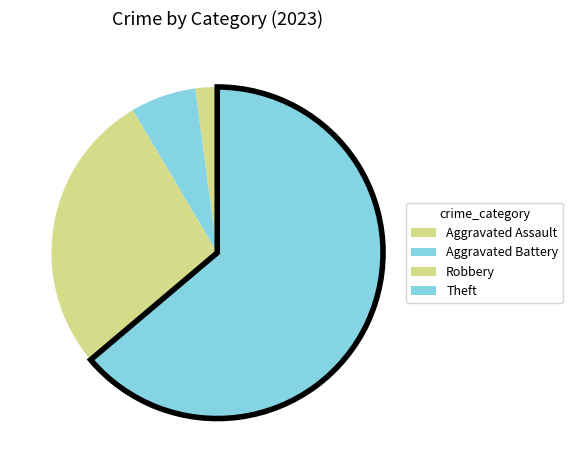

Count the number of slices in the pie.

4